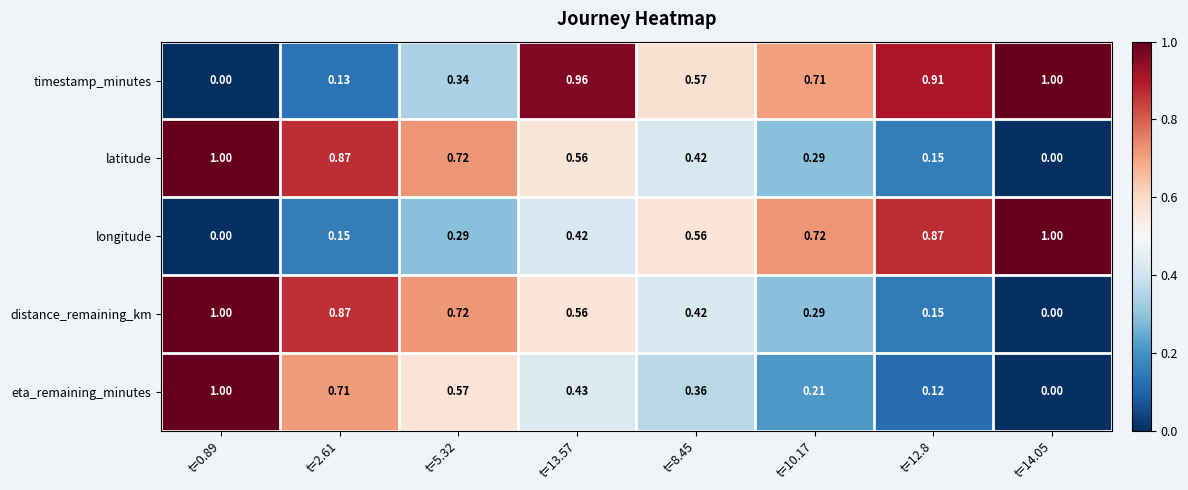

Is the value of latitude at t=12.8 greater than the value of longitude at t=5.32?

No